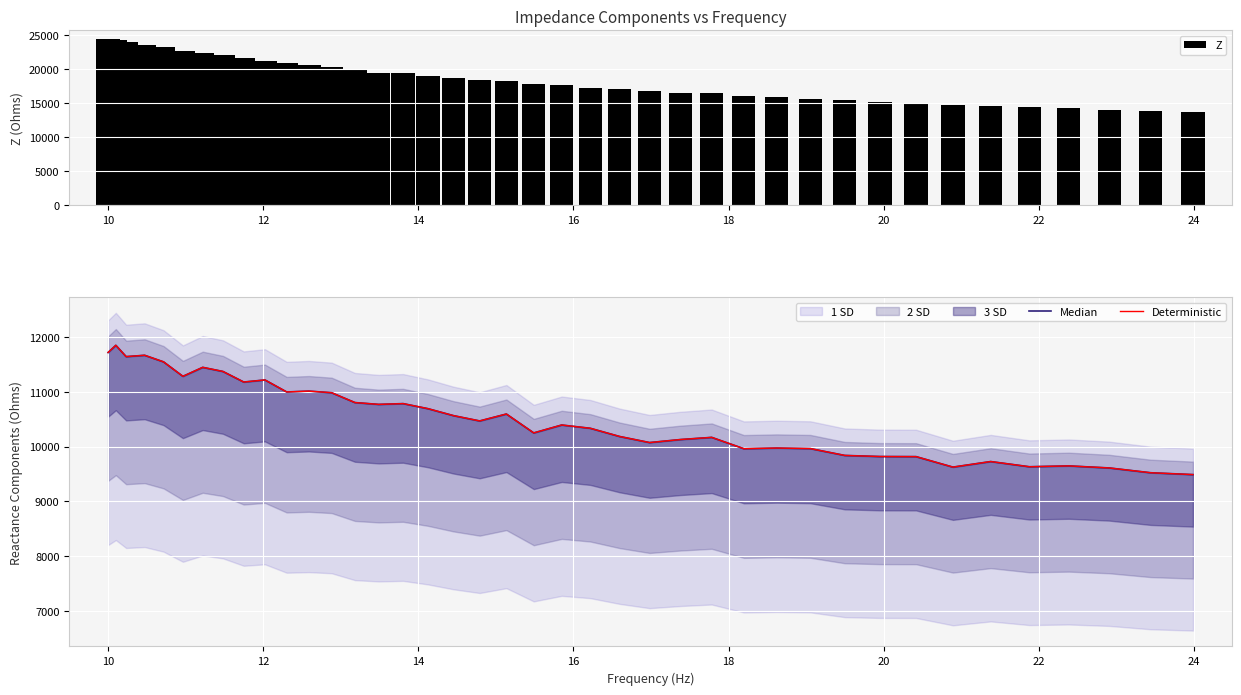

What is the highest value of the Deterministic series?

11847.2